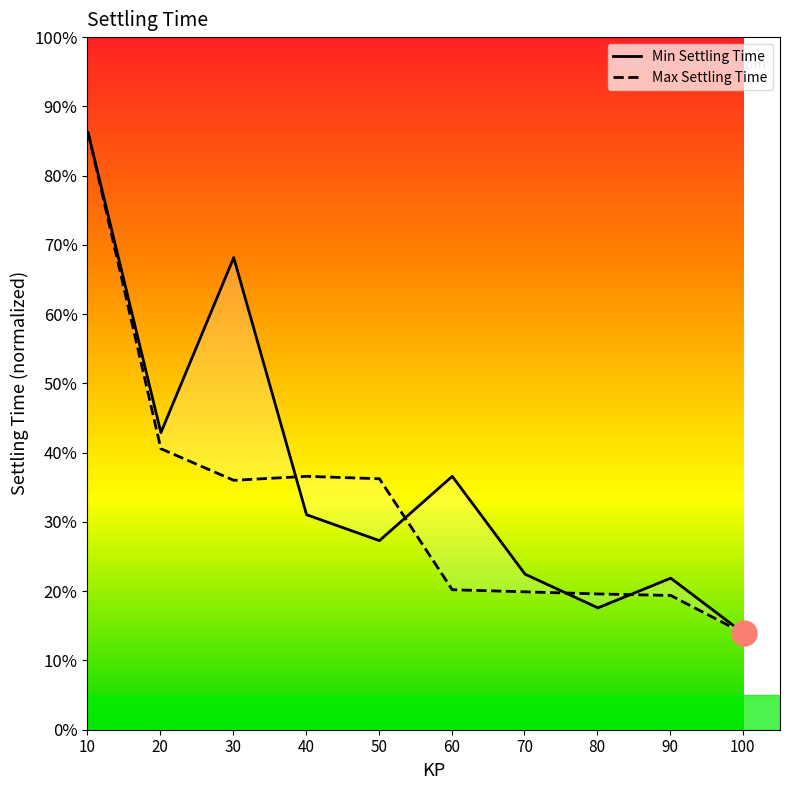

Which series has the largest total across all categories?

Min Settling Time